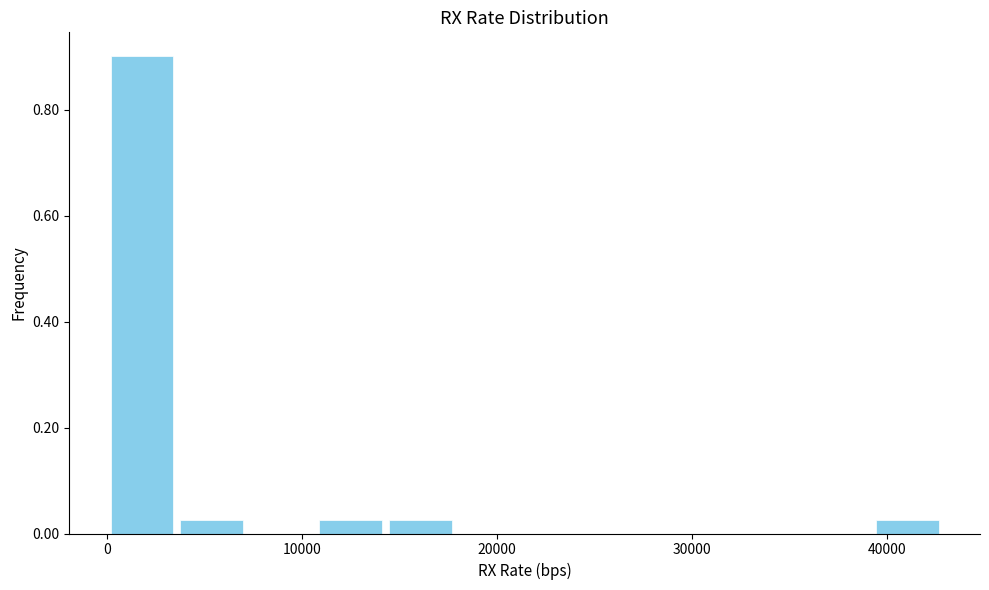

Around what value on the x-axis is the tallest bar? Give the approximate position of its centre, as read against the axis.

2000